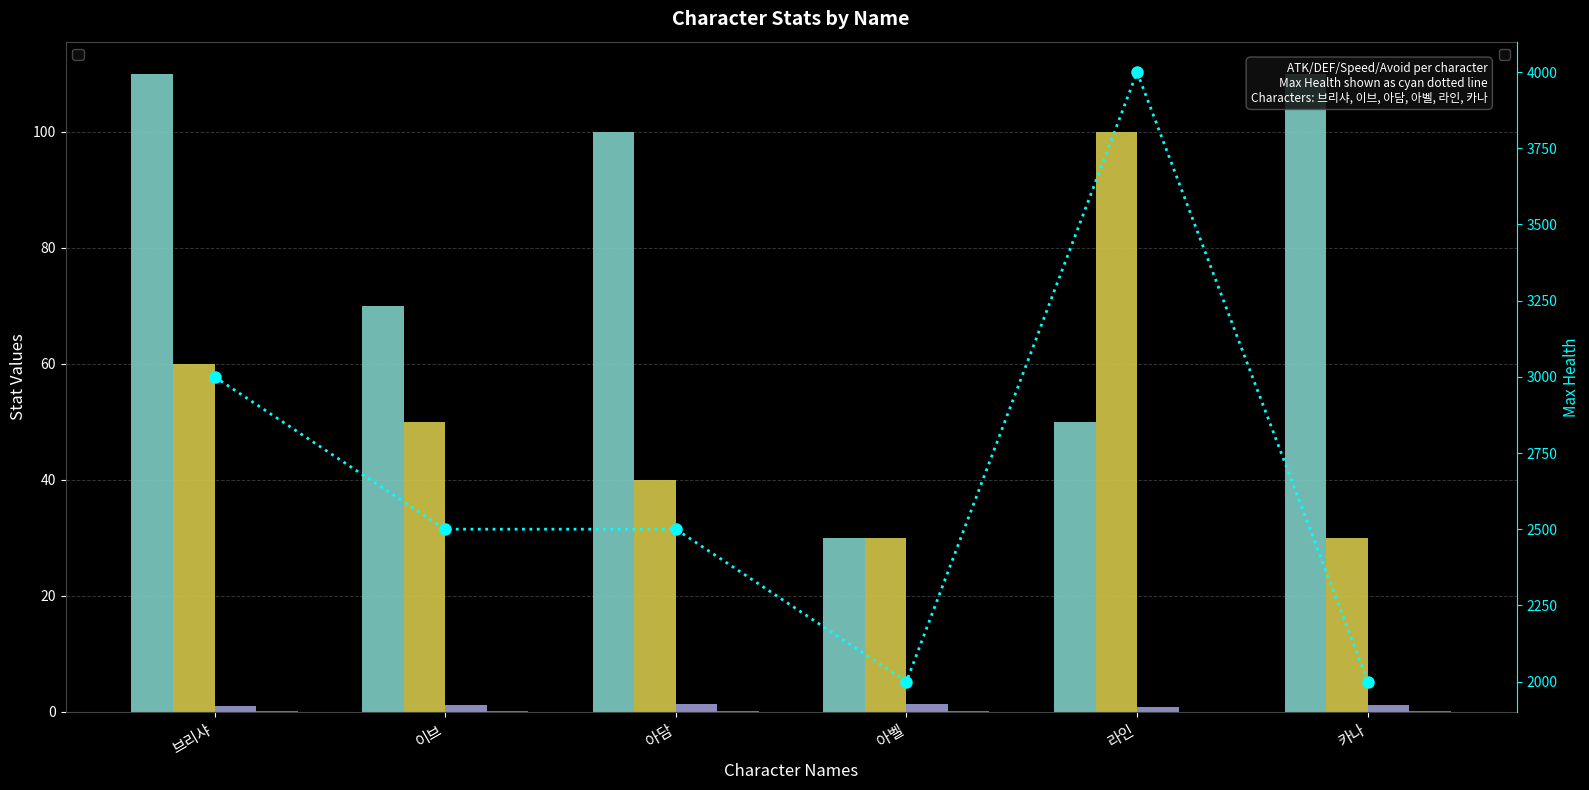

Which series has the widest spread of values?

_atk